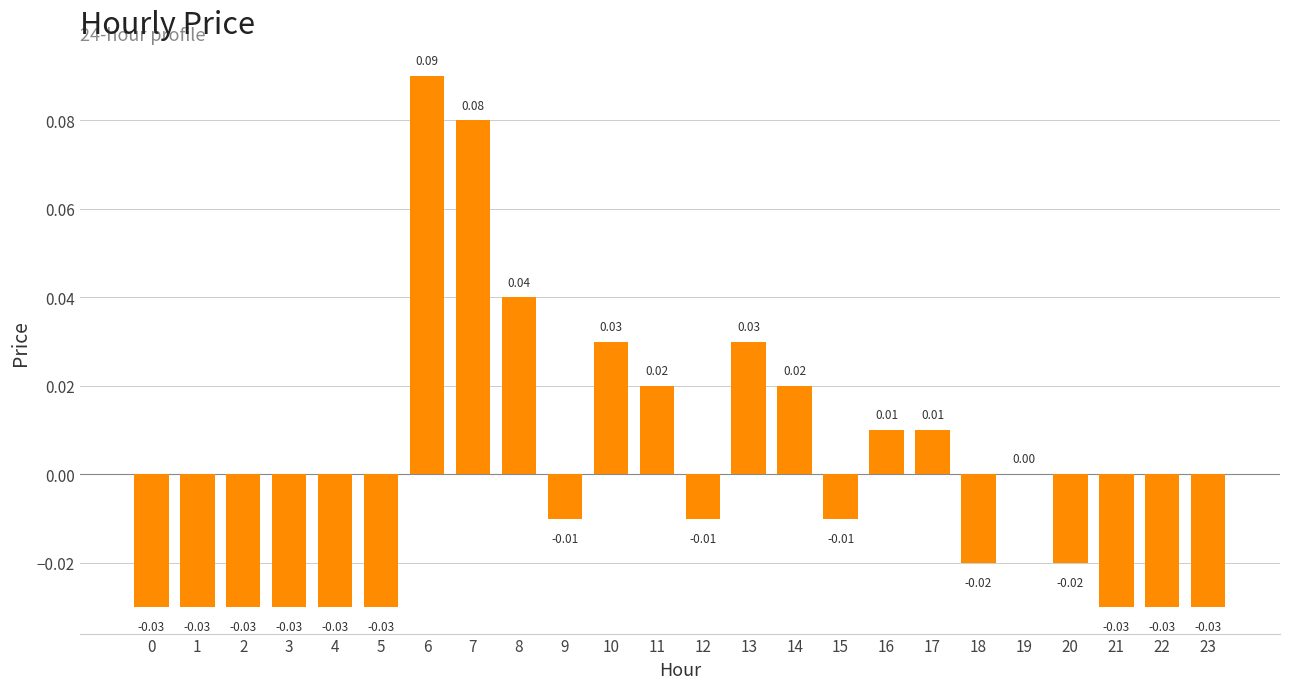

Which has a higher value, 3 or 17?

17